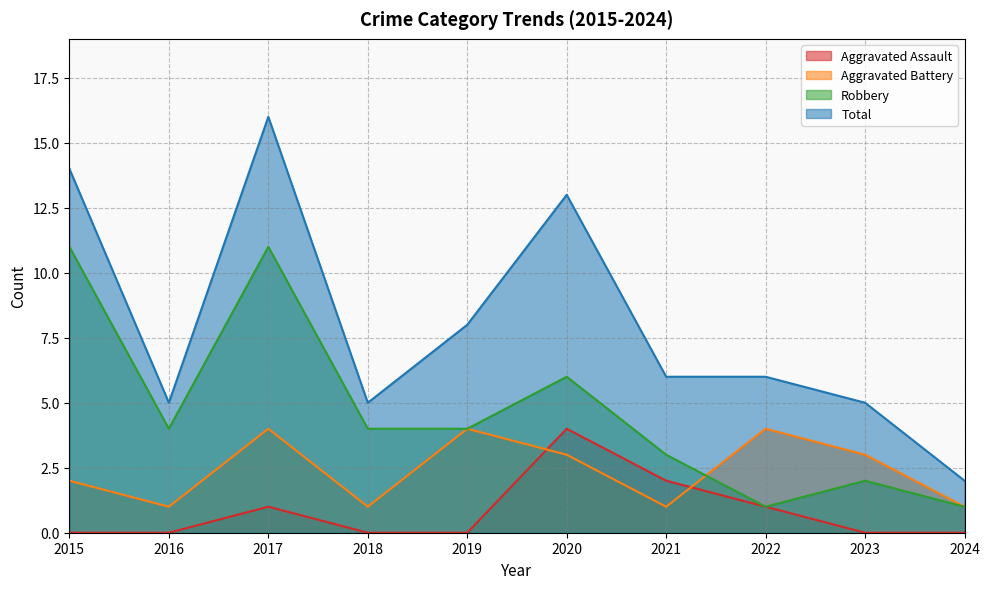

List the series in order of their peak value, highest first.

Total, Robbery, Aggravated Assault, Aggravated Battery